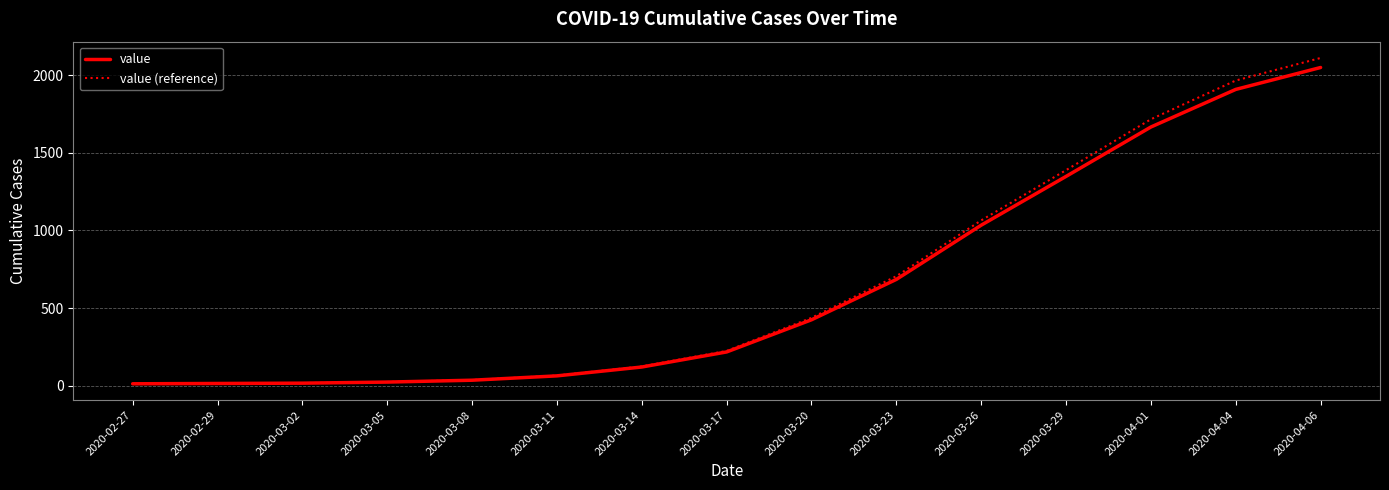

What is the sum of all value values?

9623.0